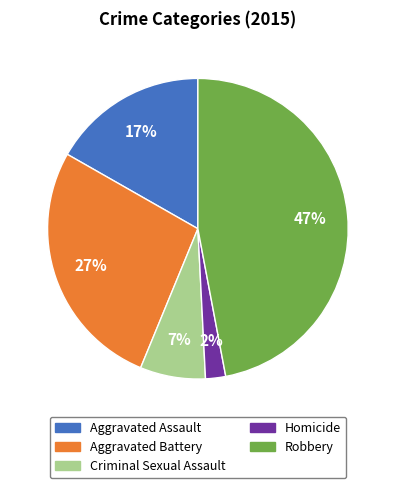

Is there a majority slice in this chart?

No